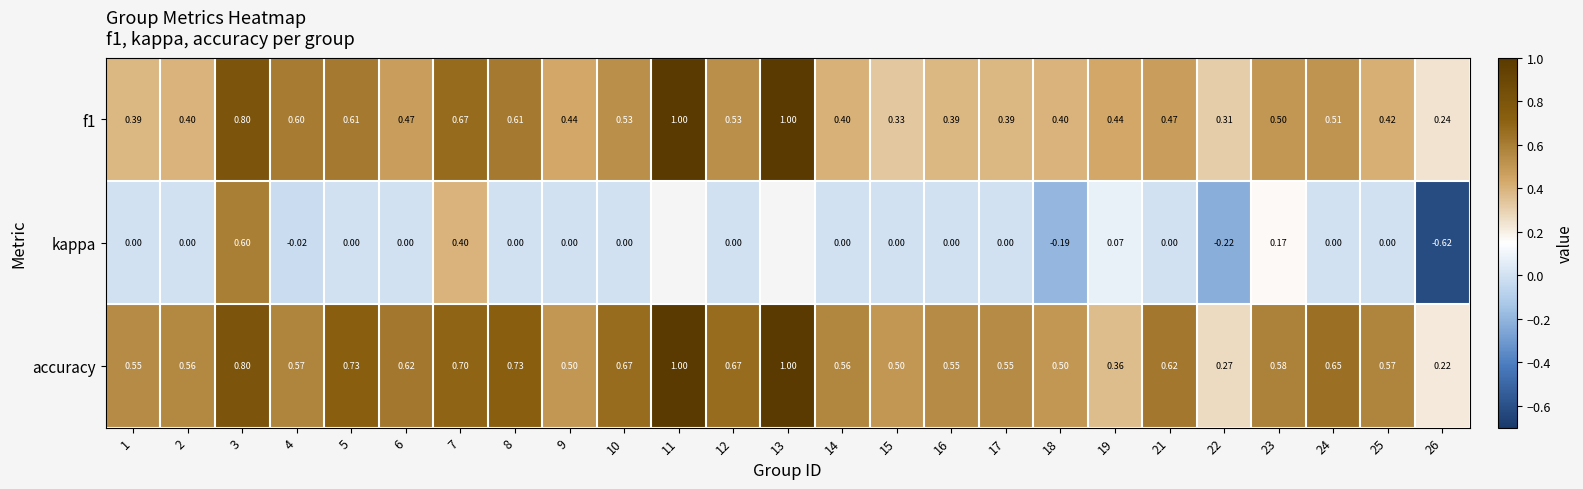

How many data points does each series have?

25